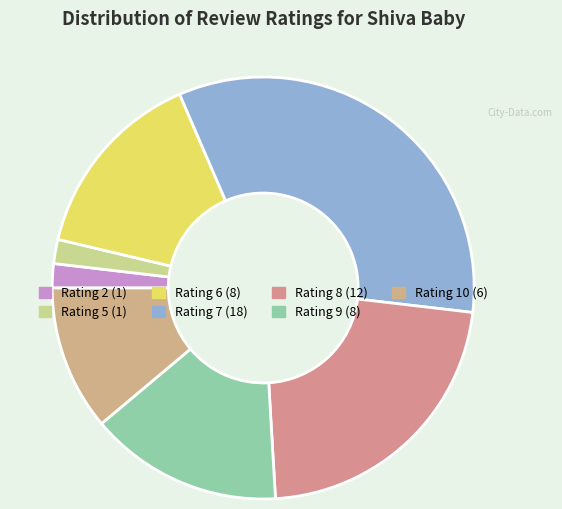

Is there any slice that represents more than half of the pie?

No